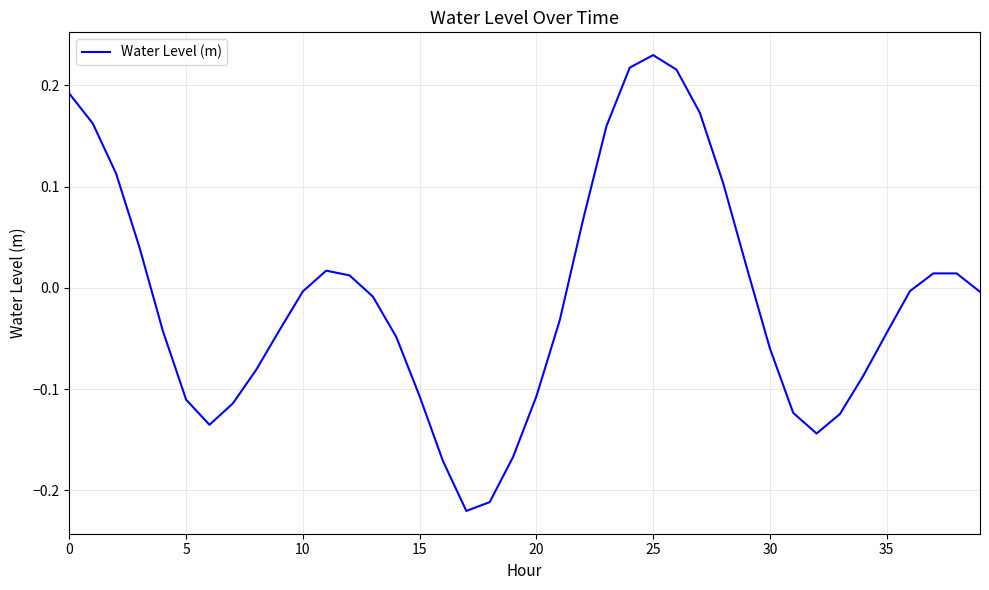

What is the difference between the maximum and minimum values?

0.5